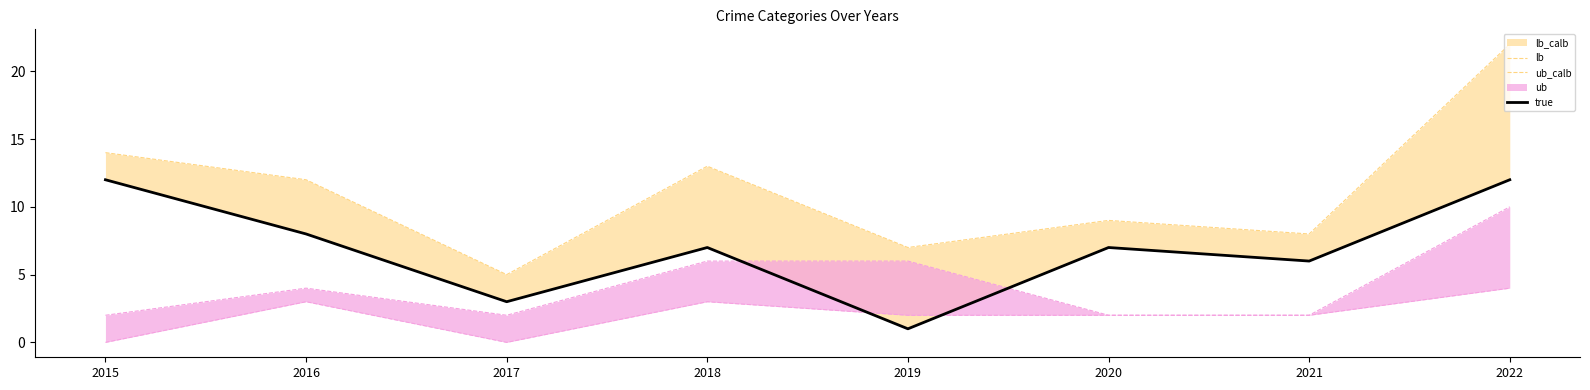

At which label does lb reach its peak?

2015